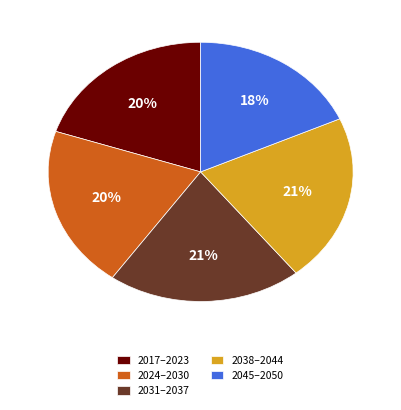

Count the number of slices in the pie.

5